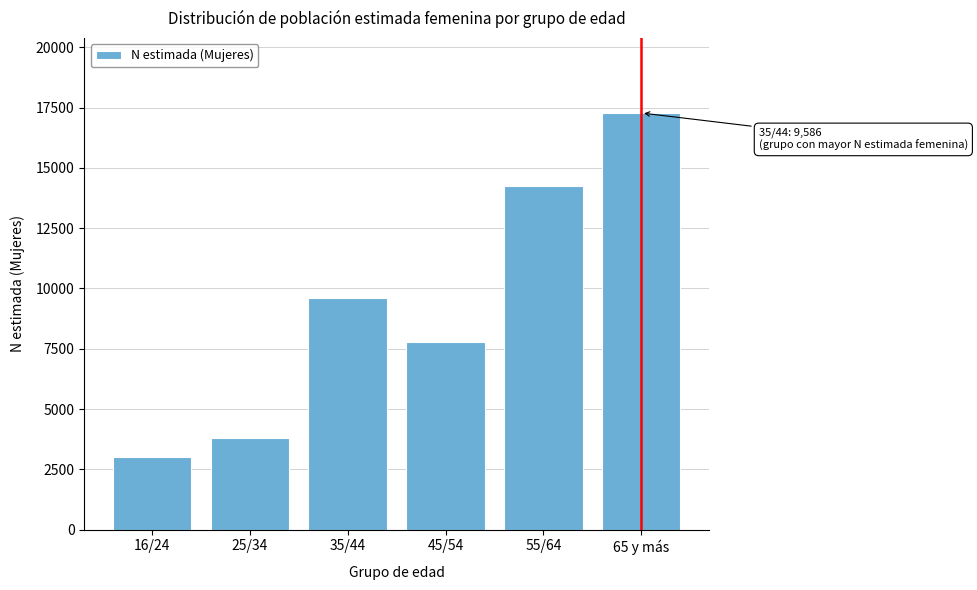

Reading left to right, transcribe all the data shown in this chart.

3026	3807	9586	7789	14248	17278